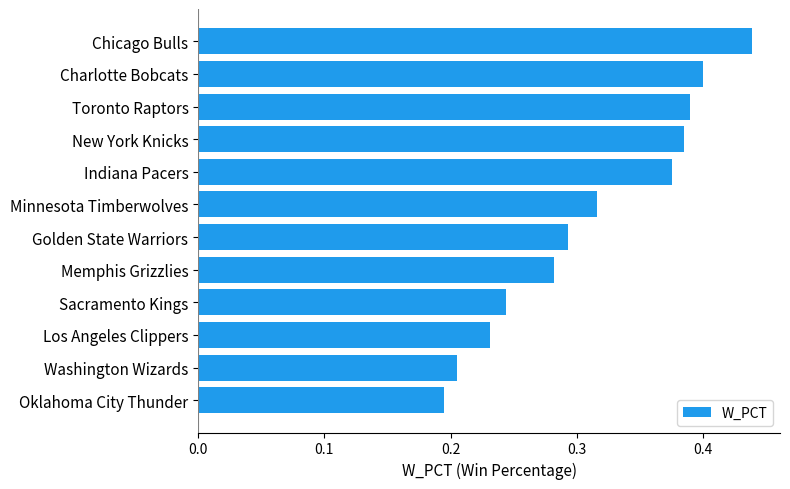

What is the change in value from Oklahoma City Thunder to Golden State Warriors?

+0.1